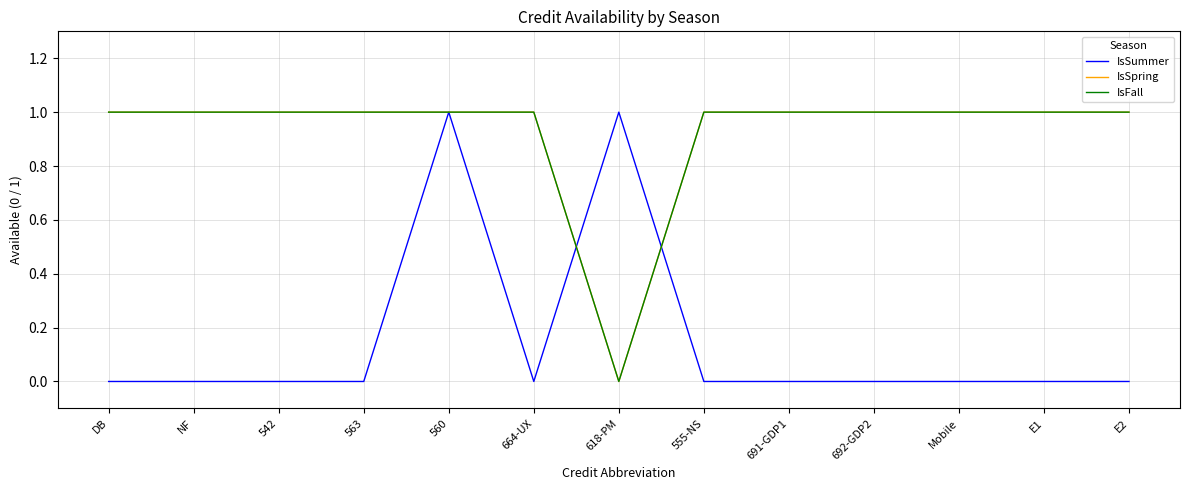

Which series changed the most between 563 and 560?

IsSummer